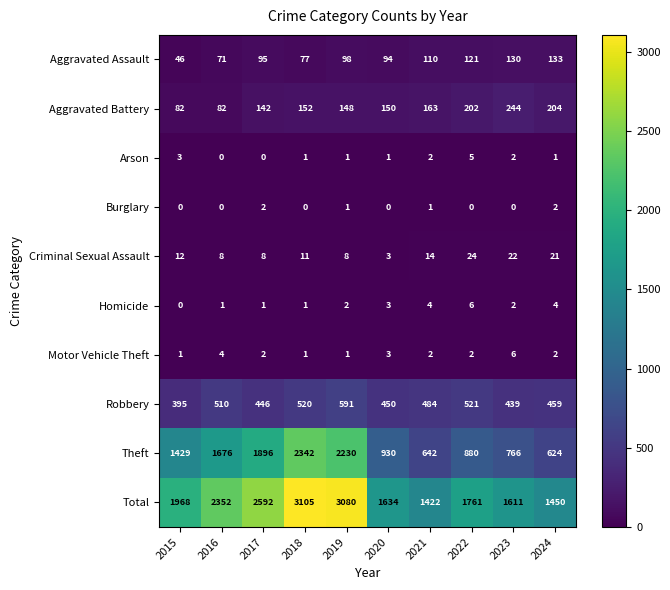

What is the difference between the highest and lowest values at 2020?

1634